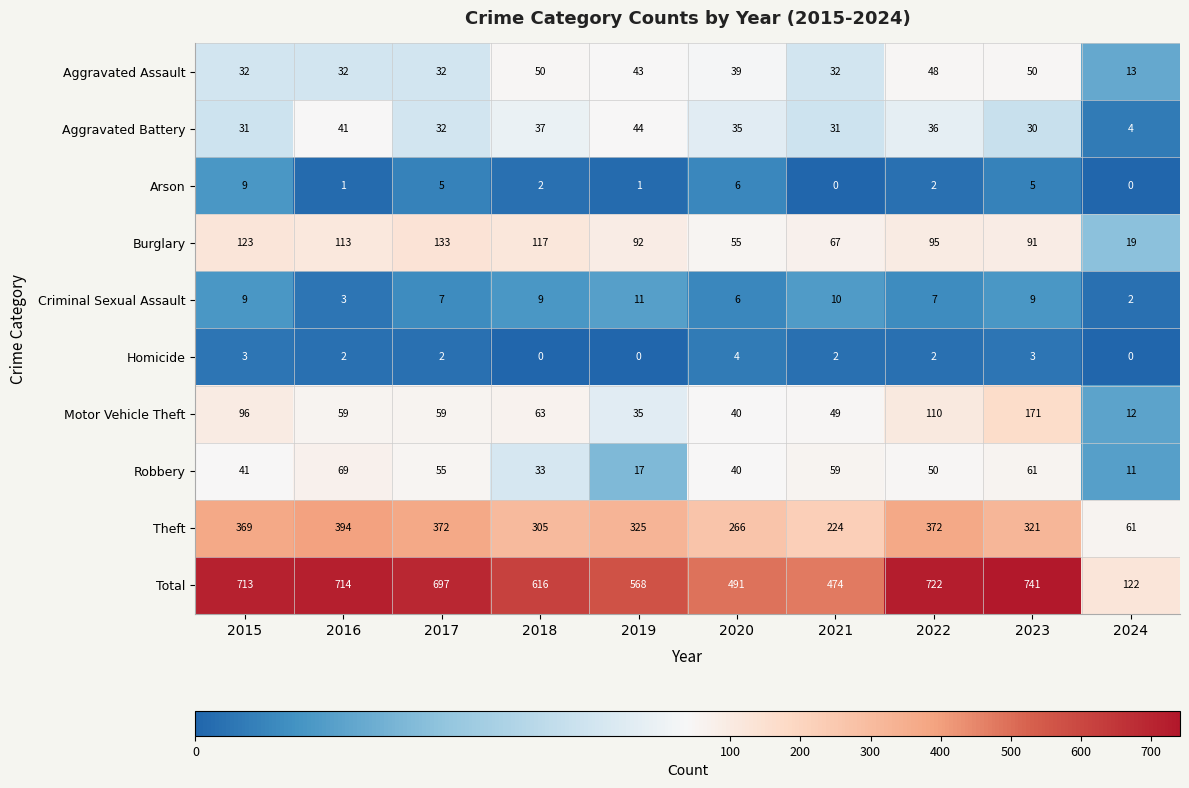

What is the total value across all series at 2022?

1444